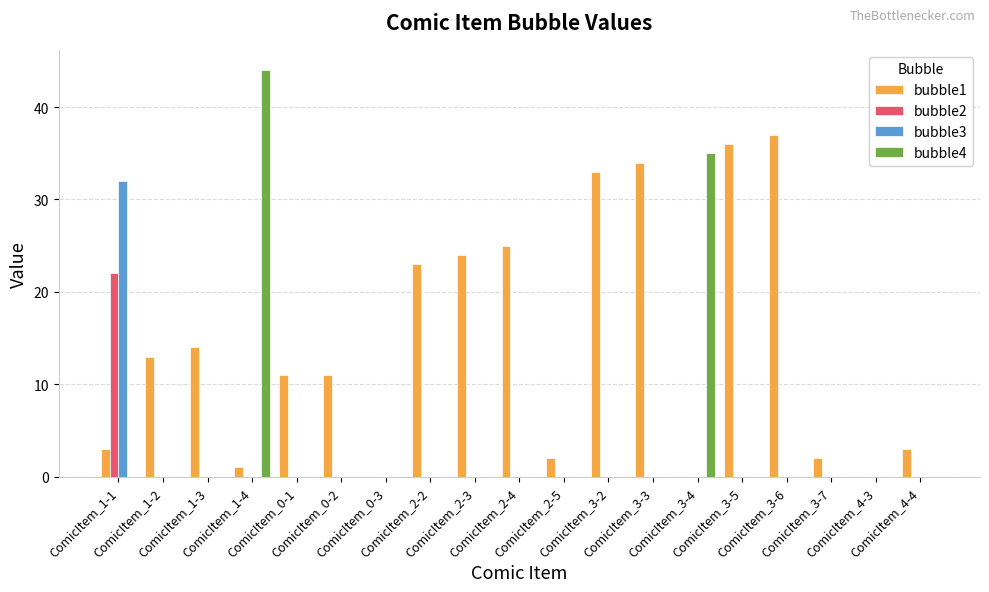

Which series changed the most between ComicItem_0-2 and ComicItem_2-5?

bubble1